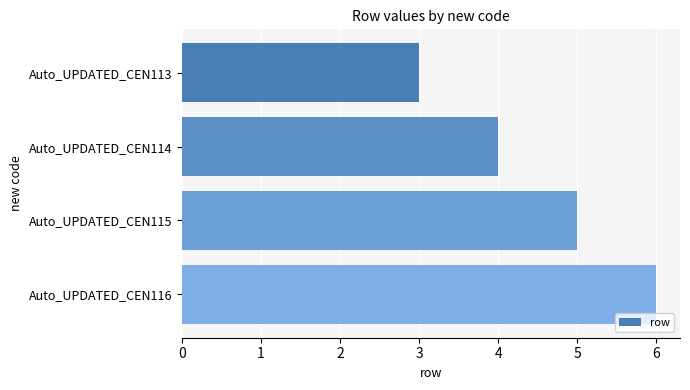

What is the approximate value at Auto_UPDATED_CEN115?

5